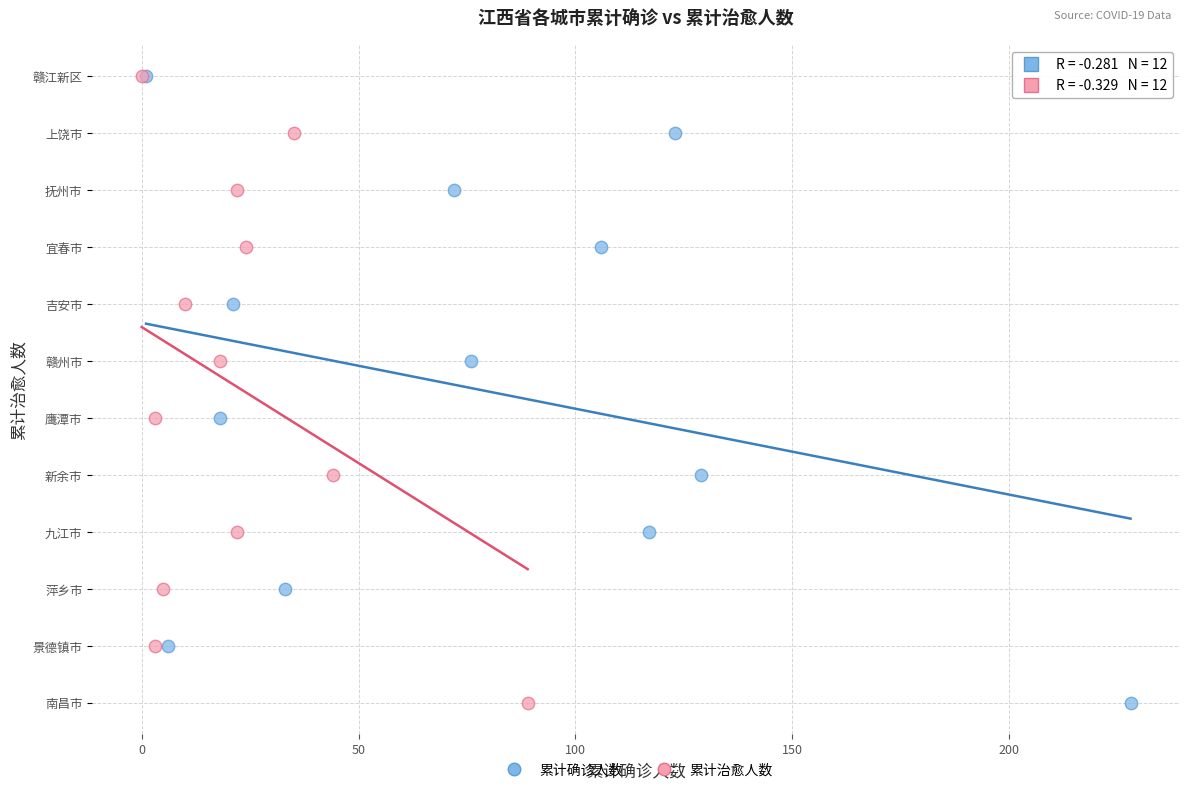

What are all the series names shown in the legend?

累计确诊人数, 累计治愈人数